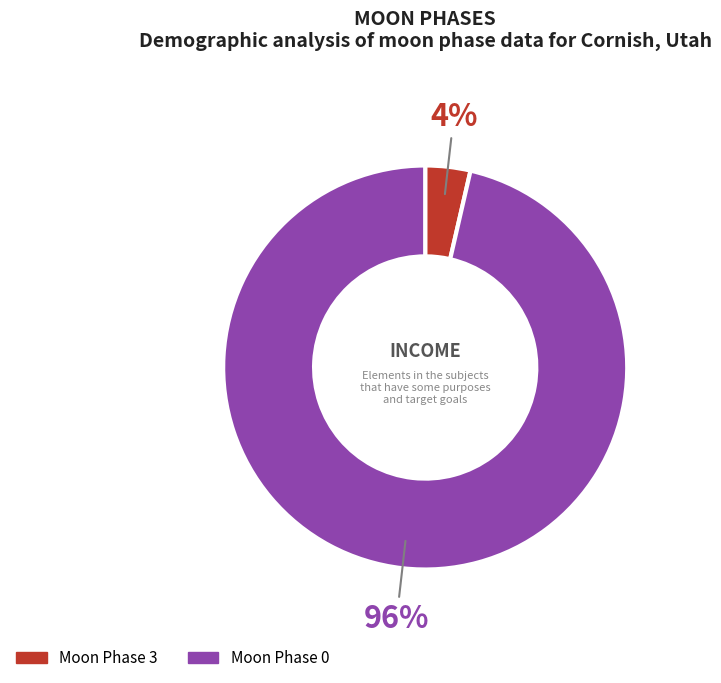

How many slices are in this pie chart?

2